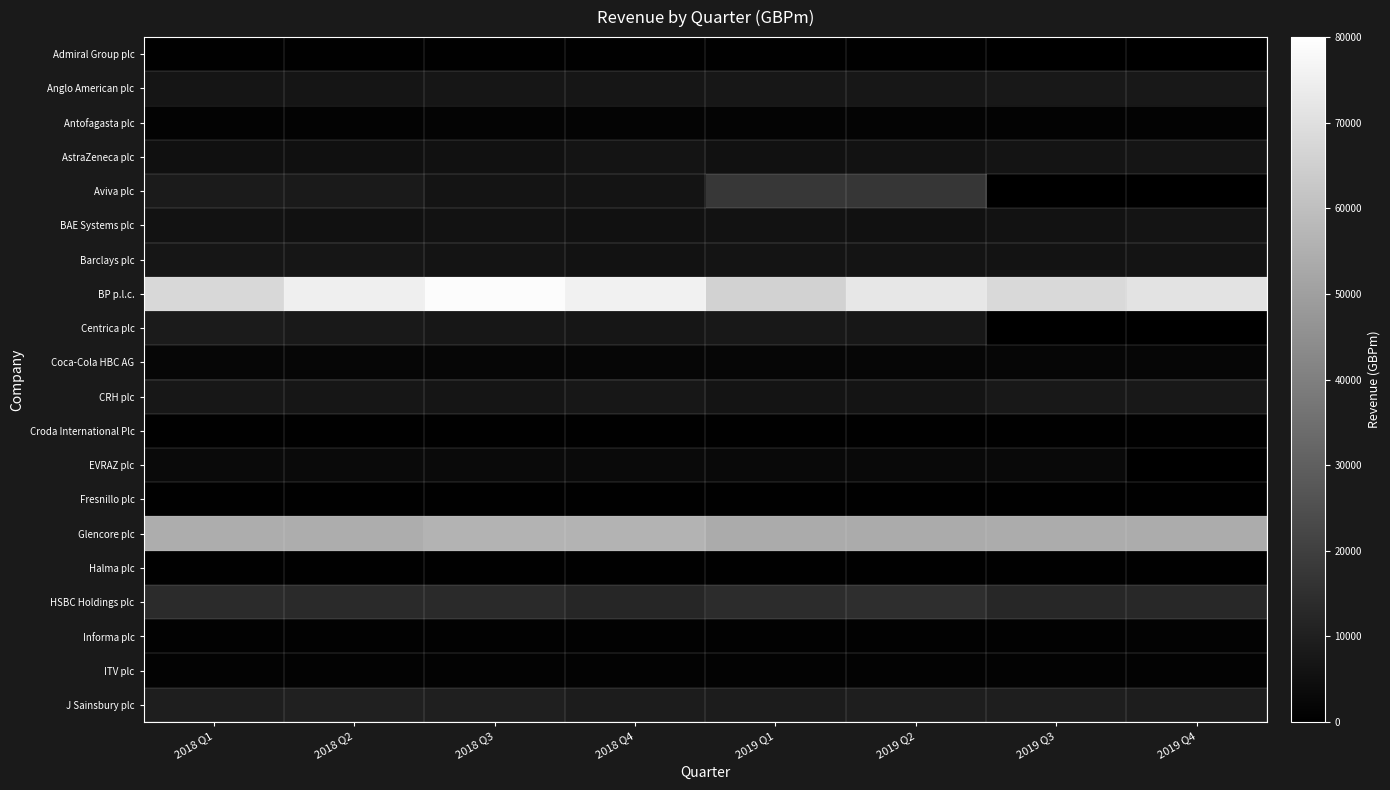

Which series has the largest total across all categories?

BP p.l.c.